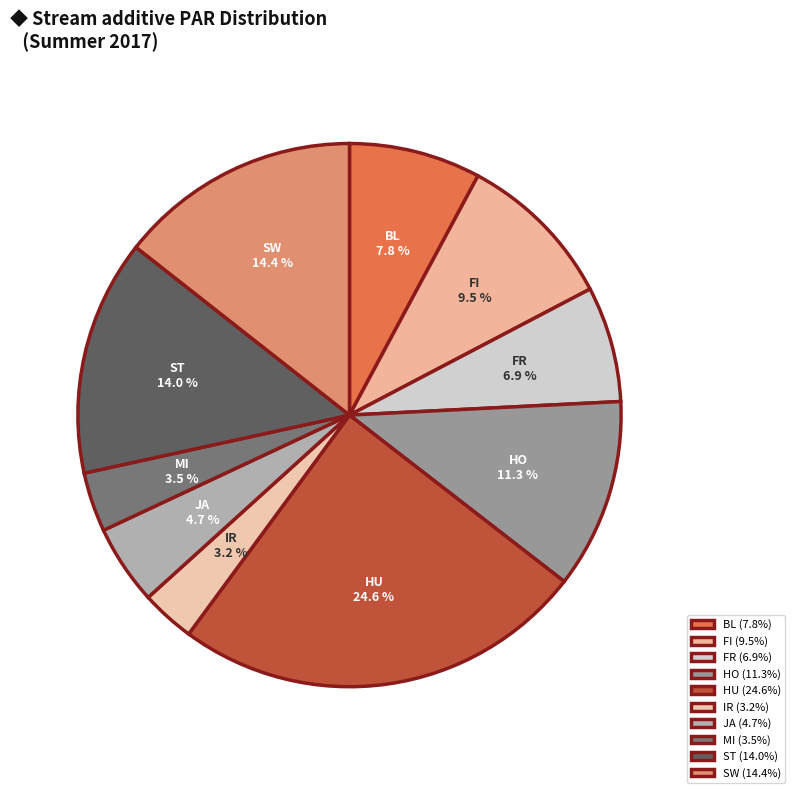

To the nearest percent, what portion does JA represent?

5%